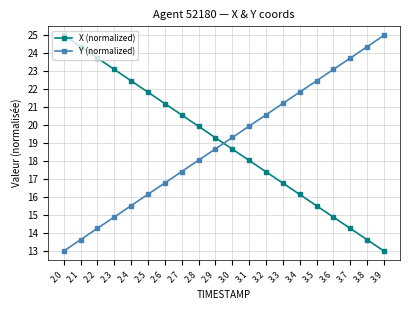

Is the value of X (normalized) at 2.6 greater than the value of Y (normalized) at 3.7?

No